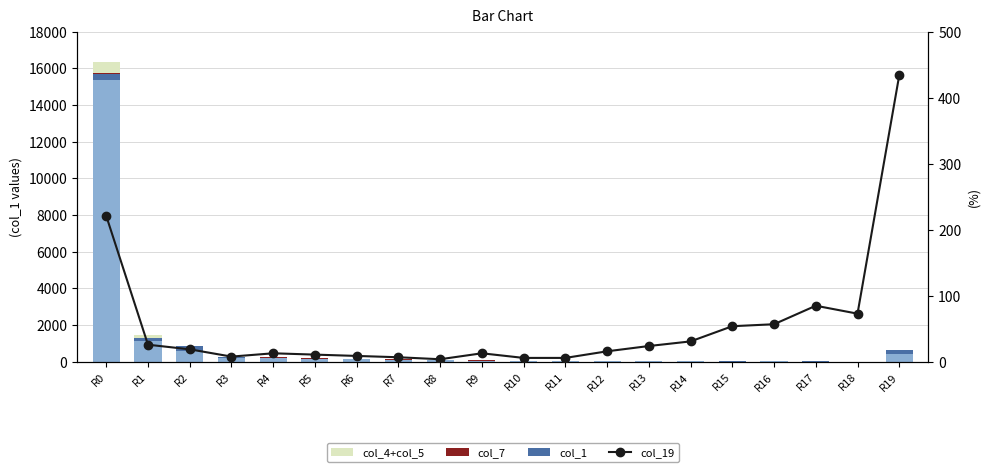

What is the difference between the second highest and second lowest values in the col_1 series?

1117